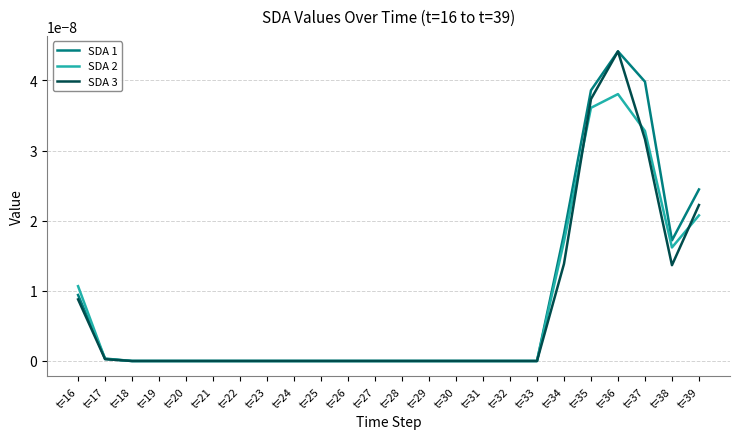

Which series changed the most between t=18 and t=34?

SDA 1